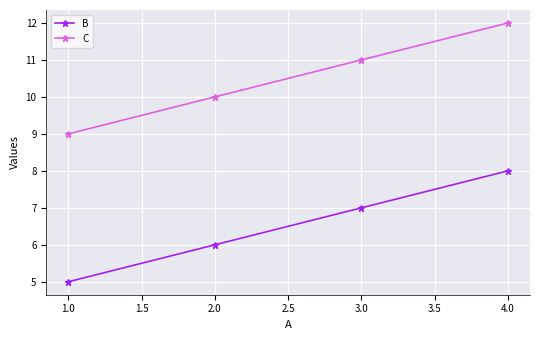

What are all the series names shown in the legend?

B, C